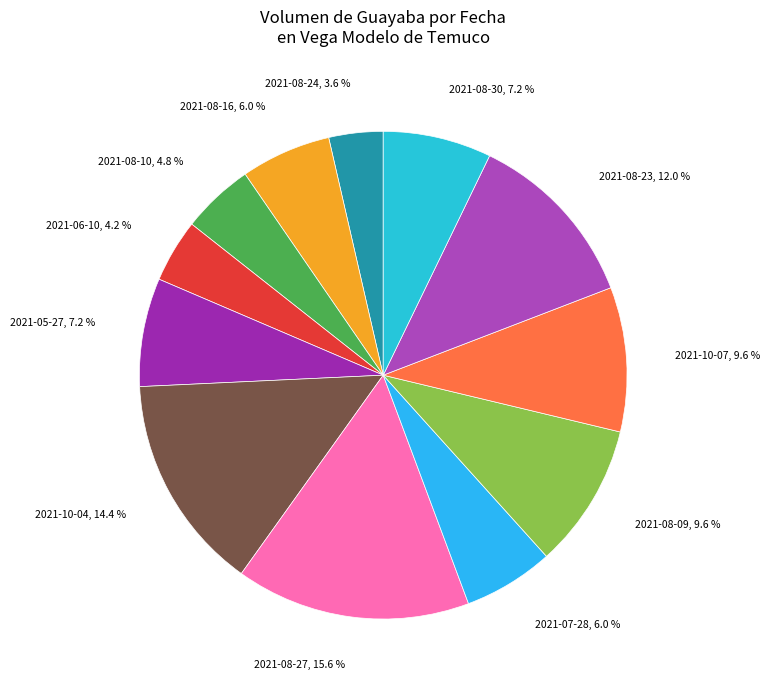

The 2021-07-28 slice represents 6% of the pie. True or false?

True